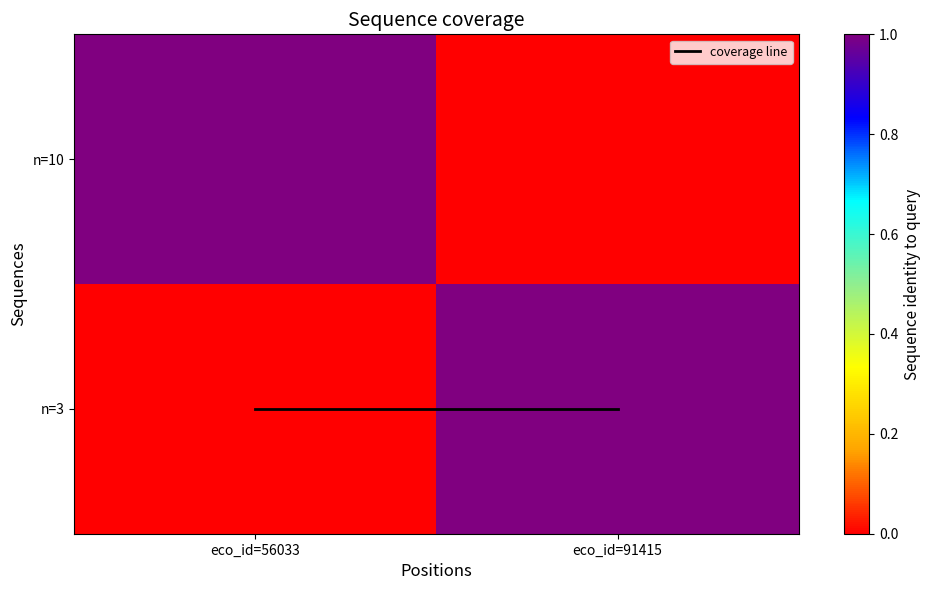

Count the number of categories in the chart.

2